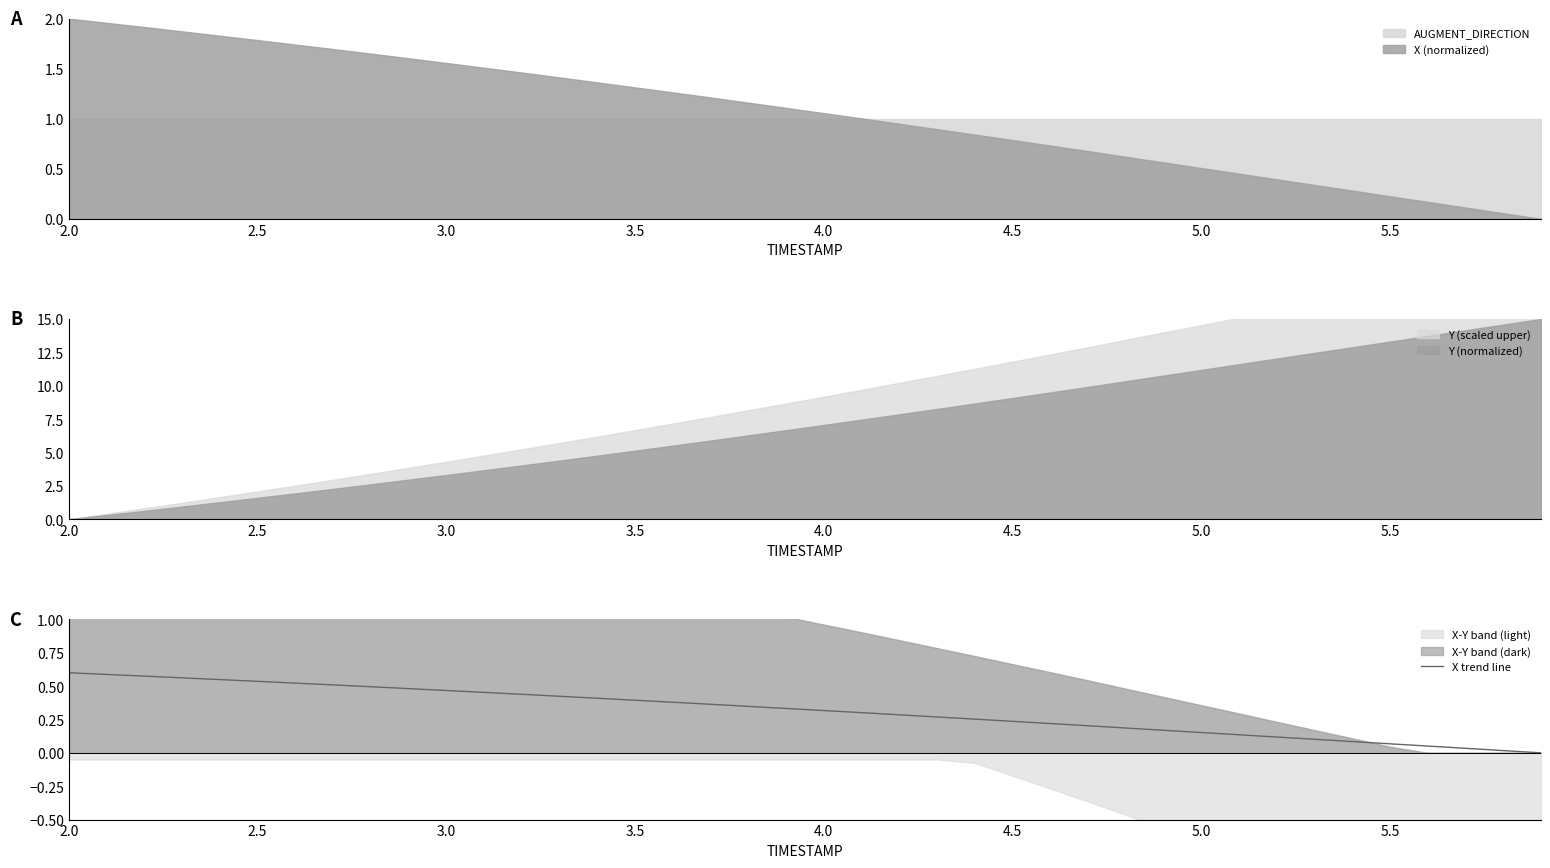

What is the highest value of the AUGMENT_DIRECTION series?

1.0